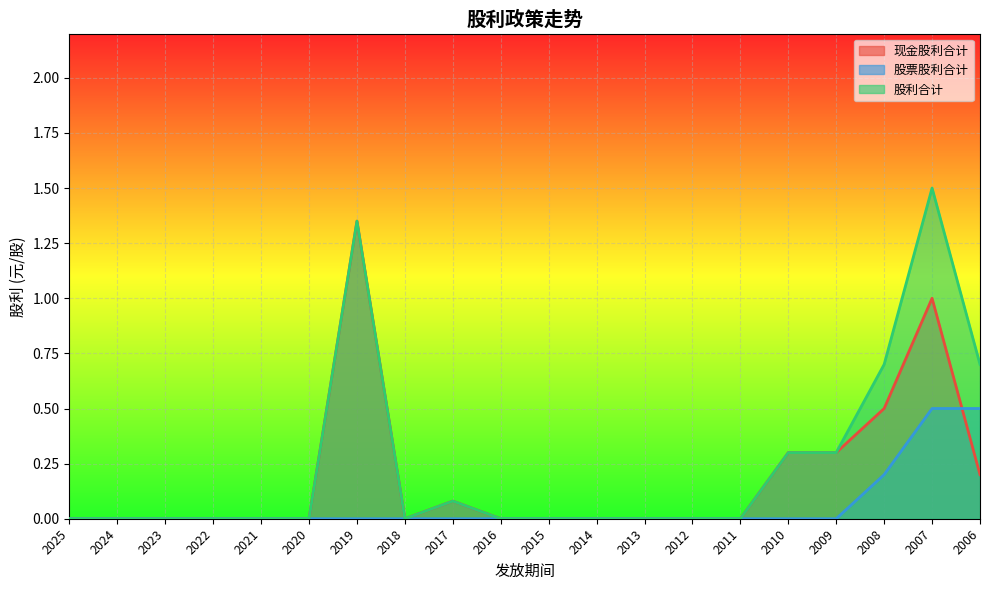

True or false: 股利合计 and 现金股利合计 cross at least once.

False